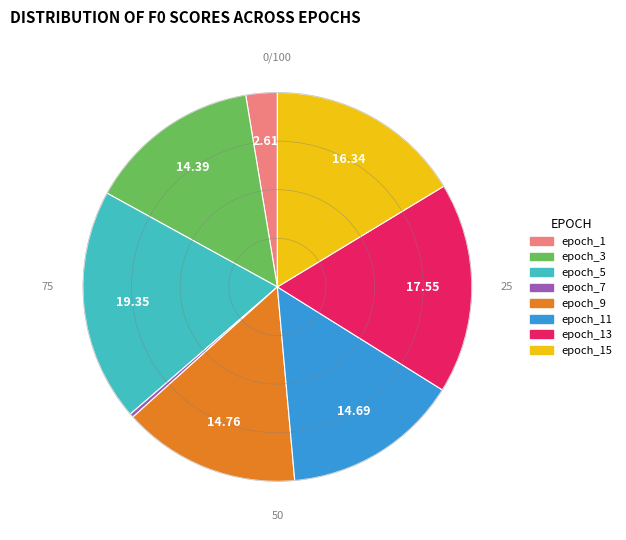

Does any single category account for the majority?

No